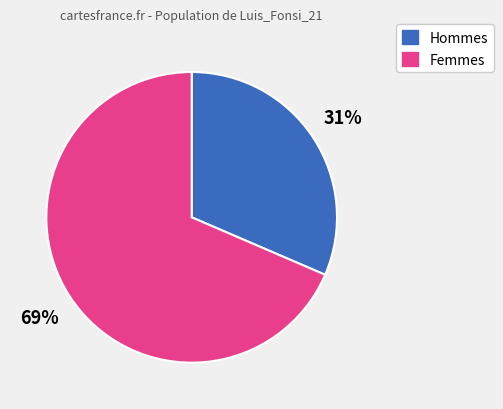

Is there any slice that represents more than half of the pie?

Yes